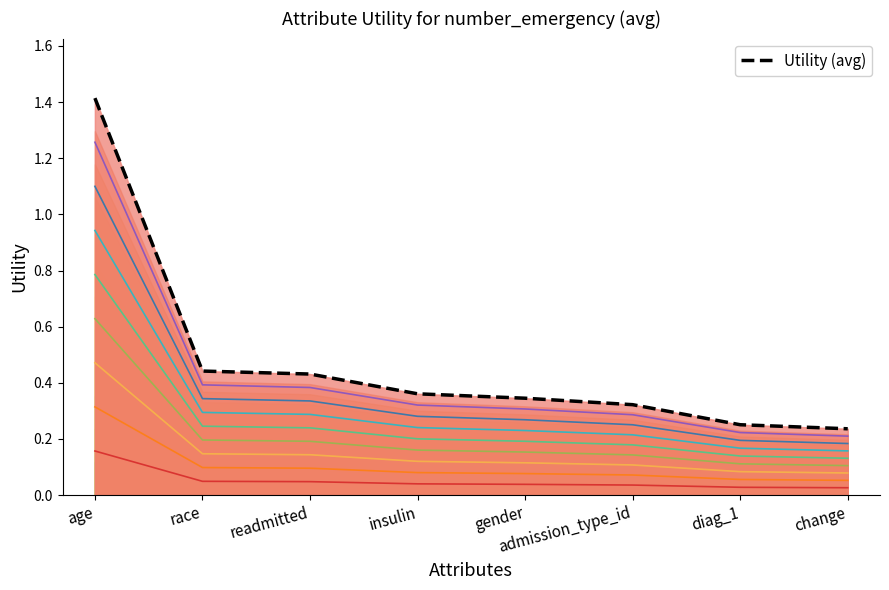

Reading right to left, list all the values displayed in this chart.

change=0.2	diag_1=0.3	admission_type_id=0.3	gender=0.3	insulin=0.4	readmitted=0.4	race=0.4	age=1.4